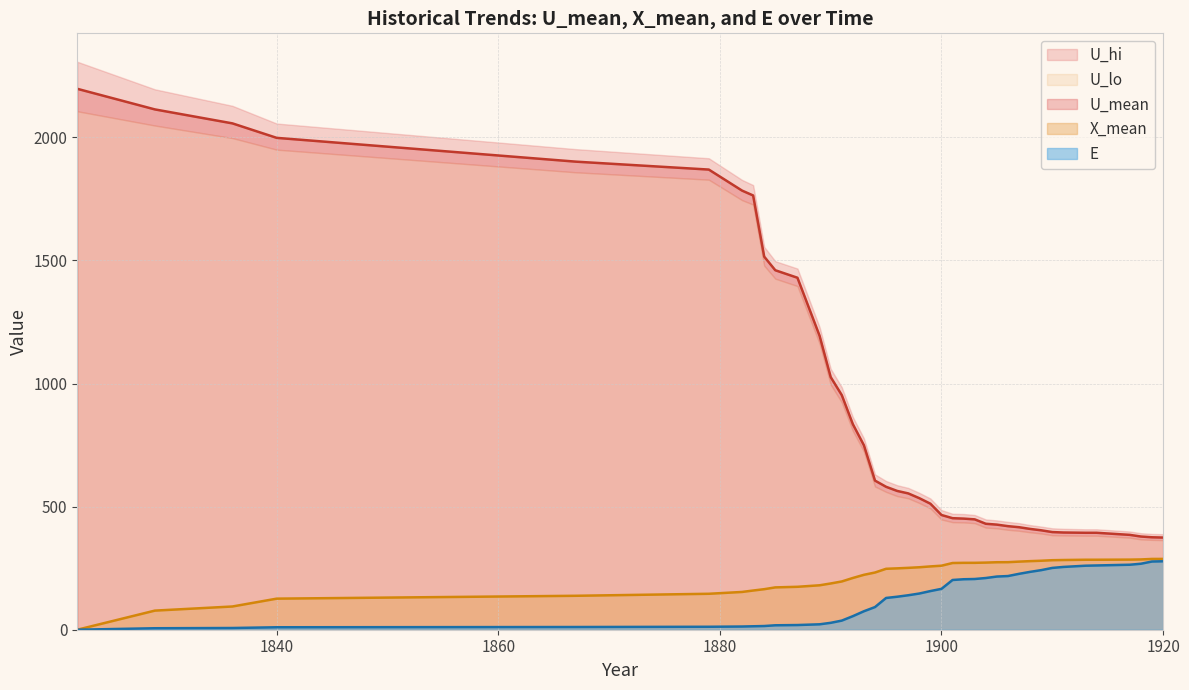

True or false: X_mean has a value of 64.7 at 1894.

False